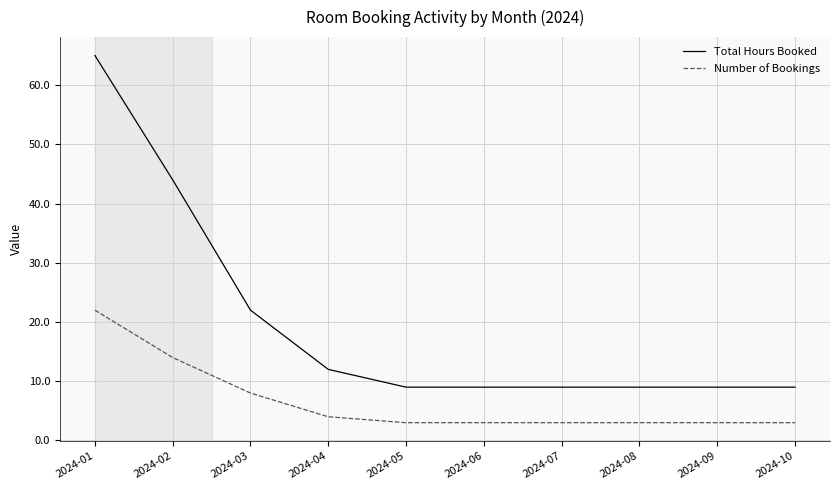

What is the maximum value for Number of Bookings?

22